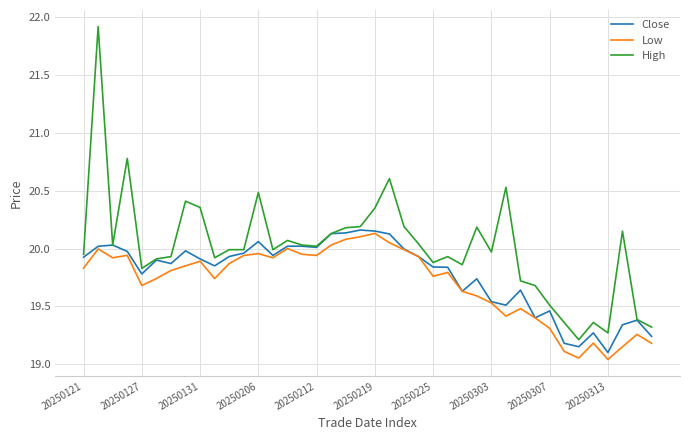

Which series has the largest range (max minus min)?

High